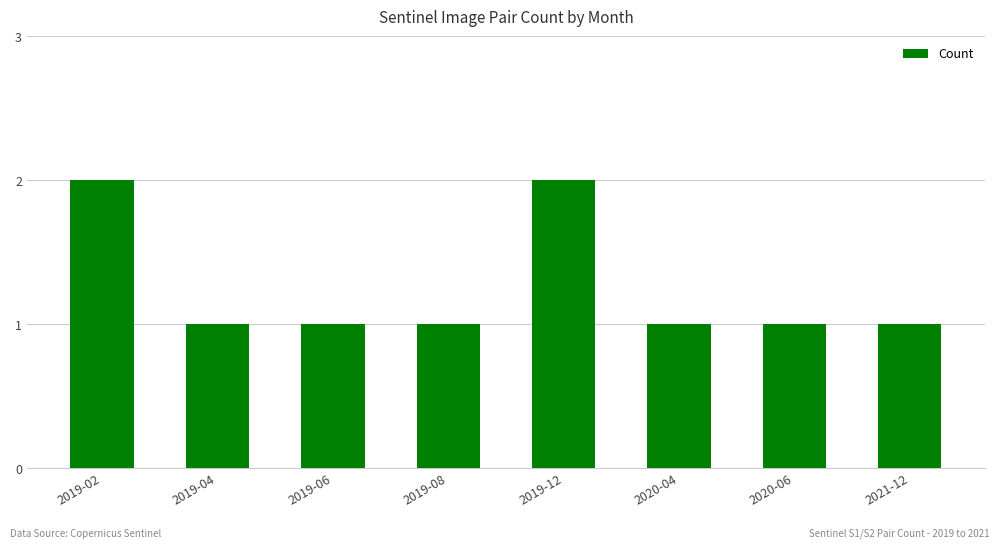

What is the ratio of the value at 2020-04 to the value at 2019-08?

1.0